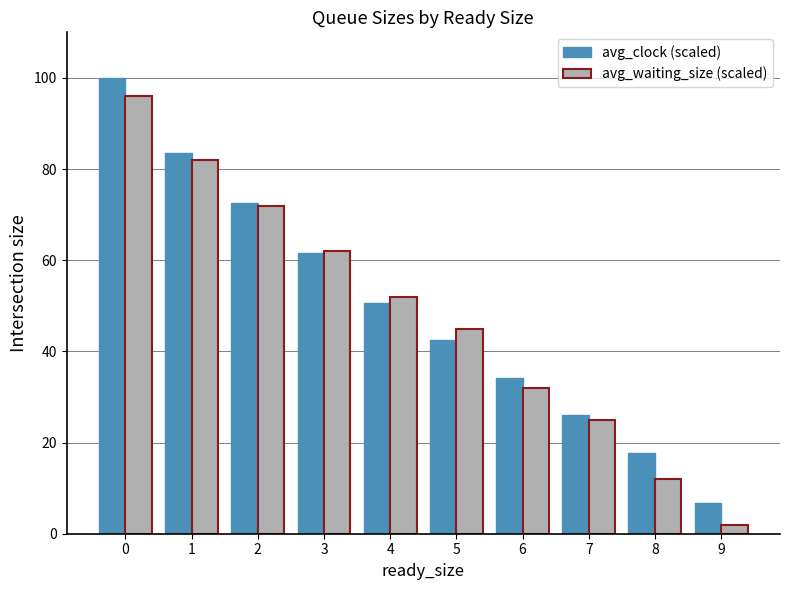

Reading left to right, list all the values displayed in this chart.

avg_clock (scaled): 100.0	83.6	72.6	61.6	50.7	42.5	34.2	26.0	17.8	6.8
avg_waiting_size (scaled): 96.0	82.0	72.0	62.0	52.0	45.0	32.0	25.0	12.0	2.0